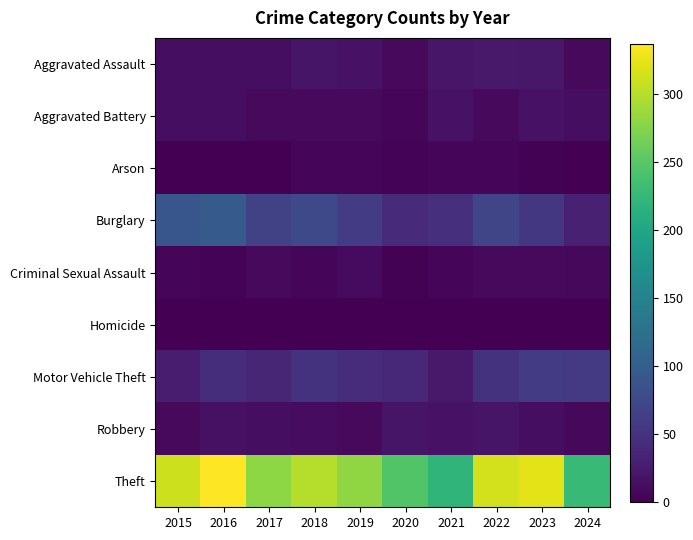

What is the total value across all series at 2023?

496